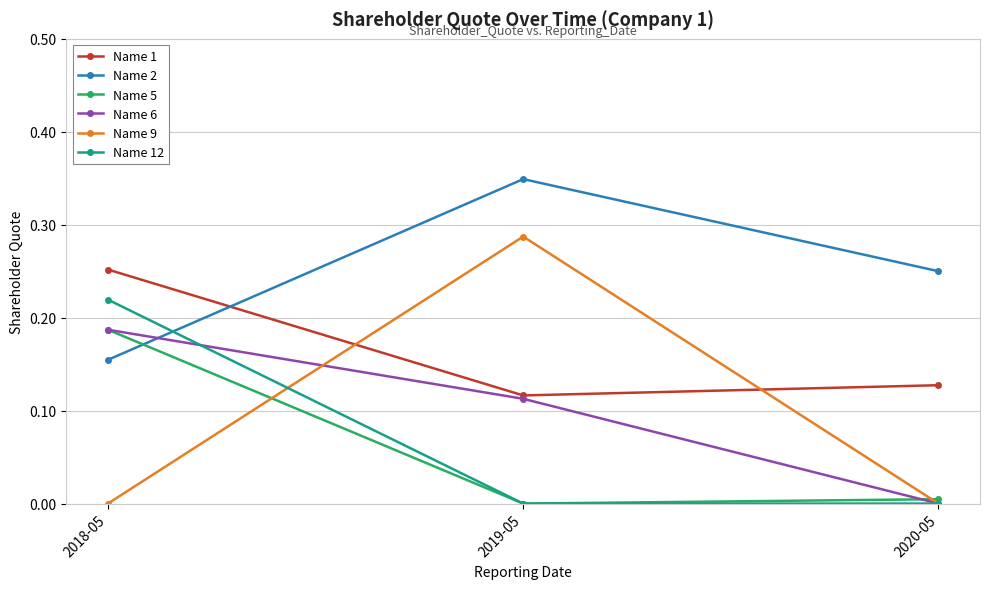

What are all the series names shown in the legend?

Name 1, Name 2, Name 5, Name 6, Name 9, Name 12